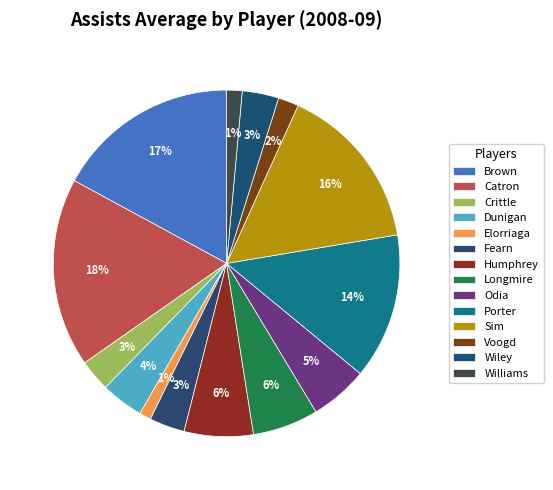

To the nearest percent, what portion does Sim represent?

16%